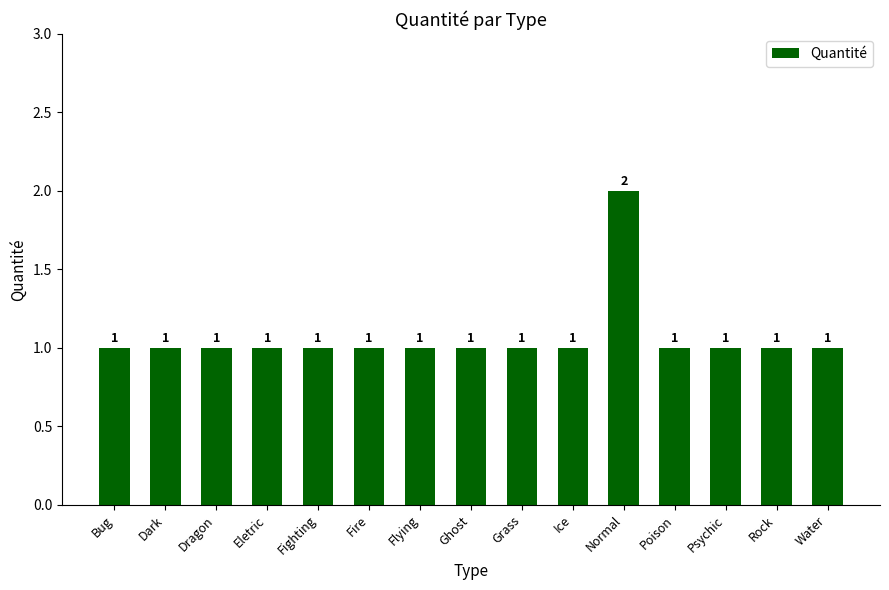

What is the greatest value displayed?

2